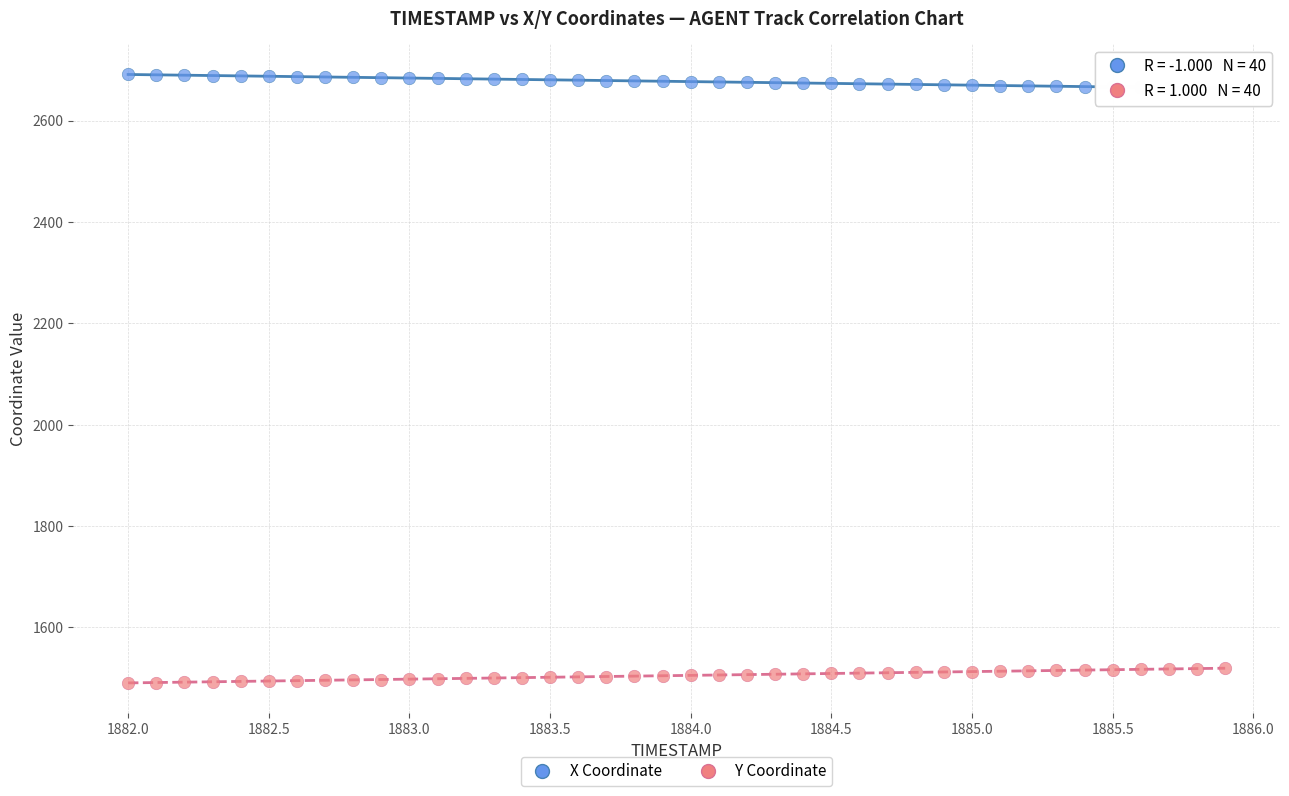

Across all data points, what is the range of Y values (max minus min)?

1200.3